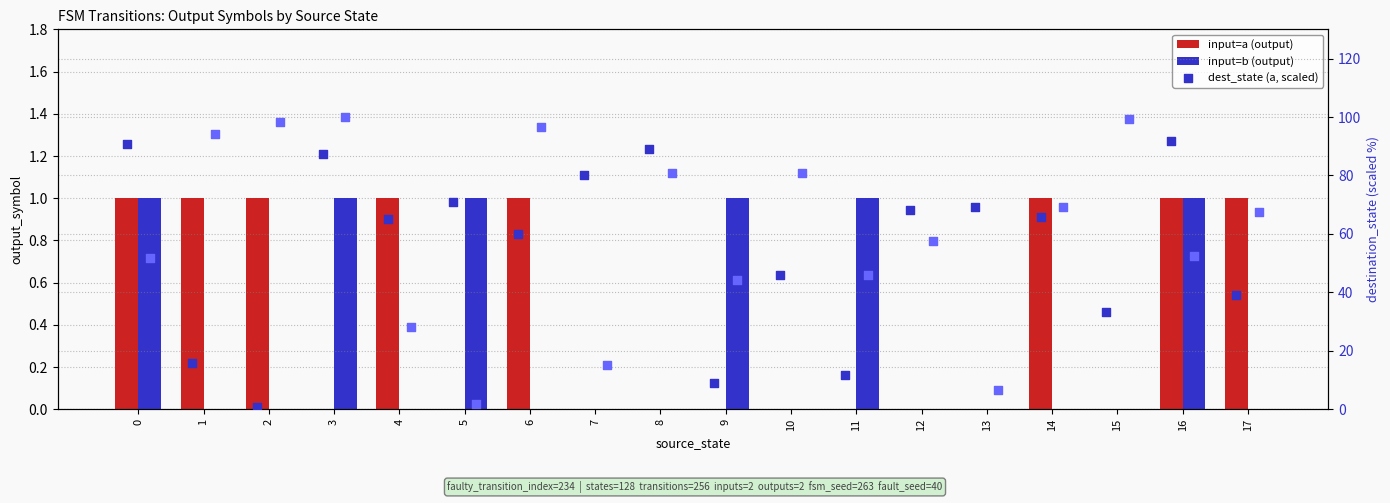

At how many categories does at least one series exceed 28?

18